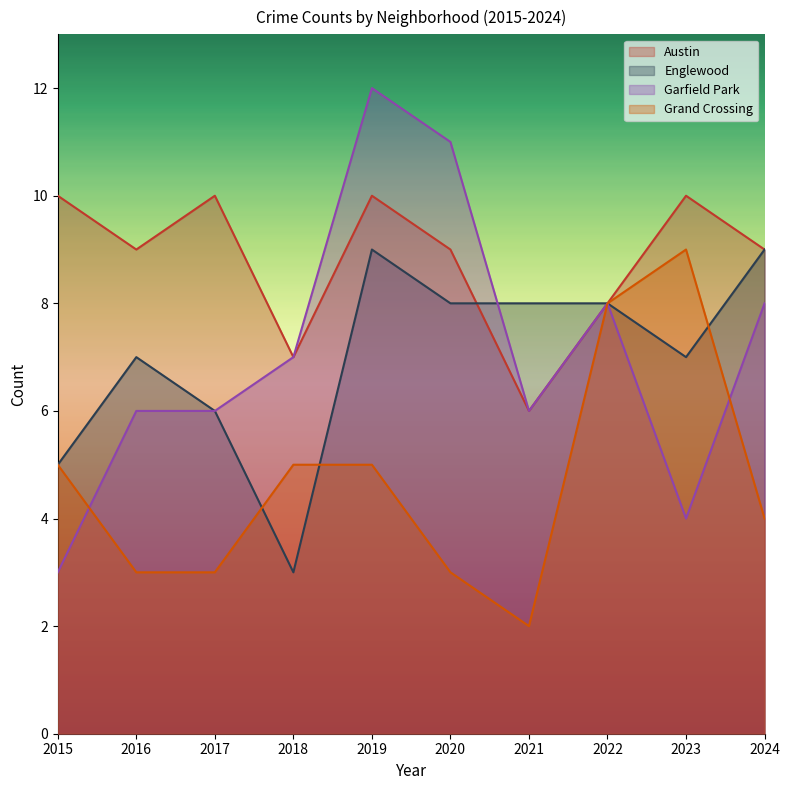

Reading right to left, extract all data points from this chart.

Austin: 2024=9	2023=10	2022=8	2021=6	2020=9	2019=10	2018=7	2017=10	2016=9	2015=10
Englewood: 2024=9	2023=7	2022=8	2021=8	2020=8	2019=9	2018=3	2017=6	2016=7	2015=5
Garfield Park: 2024=8	2023=4	2022=8	2021=6	2020=11	2019=12	2018=7	2017=6	2016=6	2015=3
Grand Crossing: 2024=4	2023=9	2022=8	2021=2	2020=3	2019=5	2018=5	2017=3	2016=3	2015=5